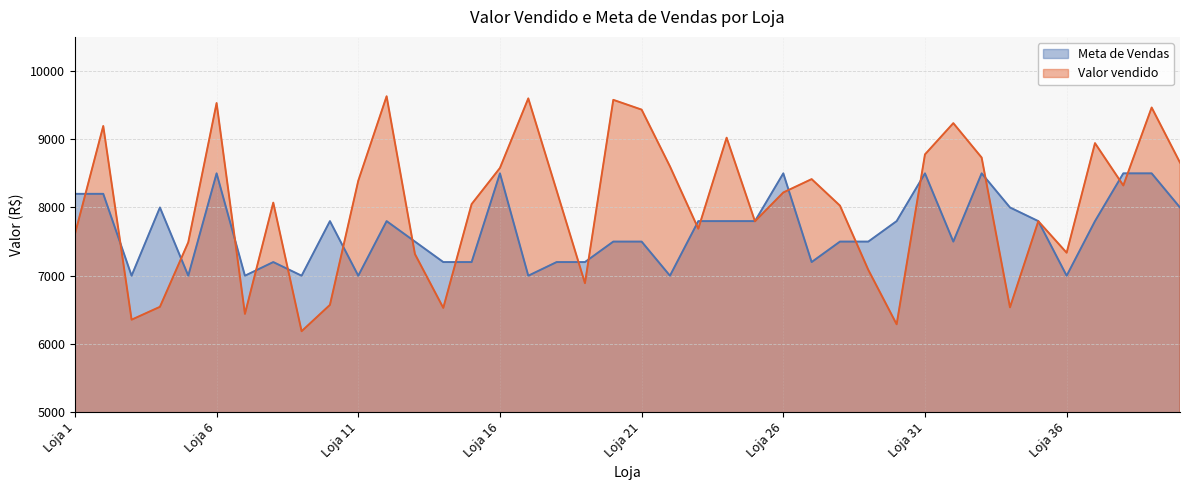

True or false: Valor vendido and Meta de Vendas intersect in this chart.

True